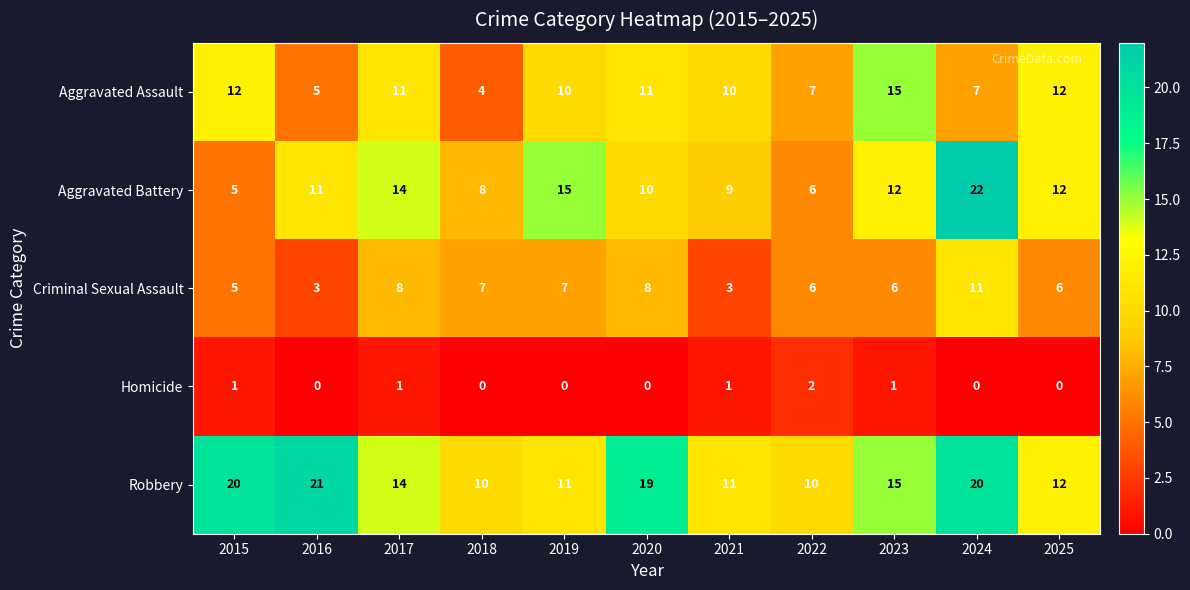

The Aggravated Assault series shows 11 at 2017. True or false?

True